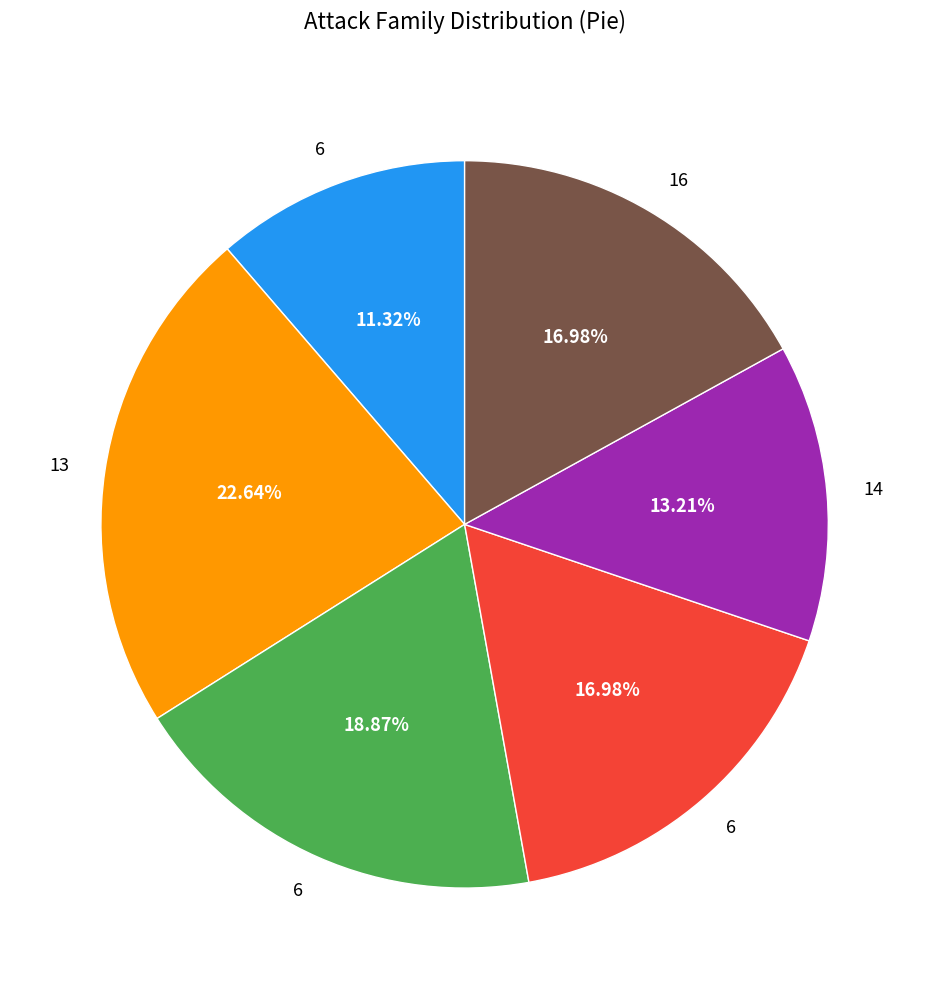

Does any single category account for the majority?

No